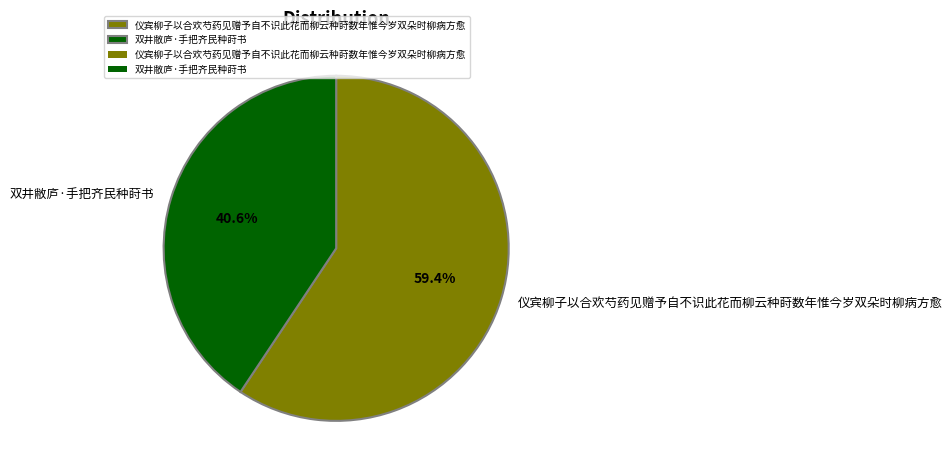

Is it true that 双井敝庐·手把齐民种莳书 is 35% of the pie?

False